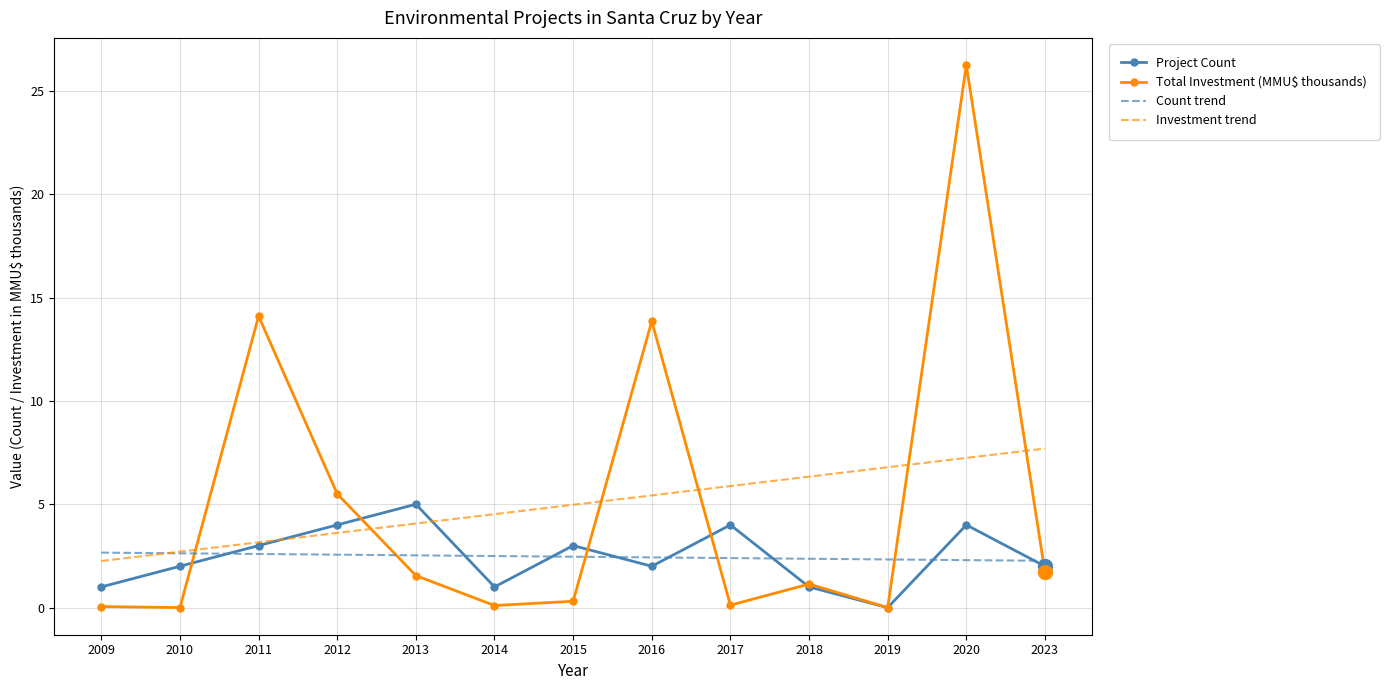

What are all the series names shown in the legend?

Project Count, Total Investment (MMU$ thousands), Count trend, Investment trend